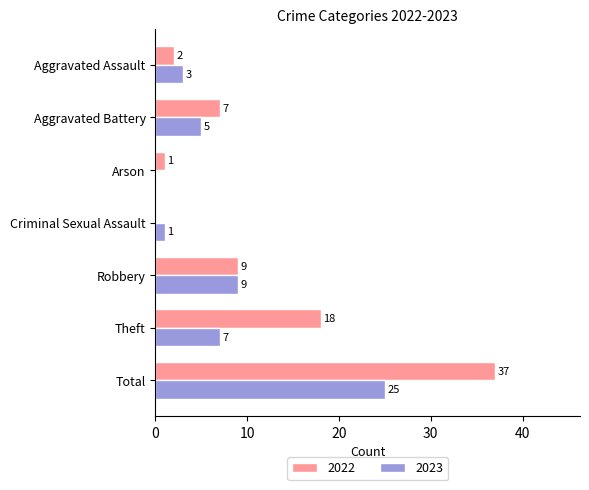

What is the difference between the 2023 values at Arson and Theft?

7